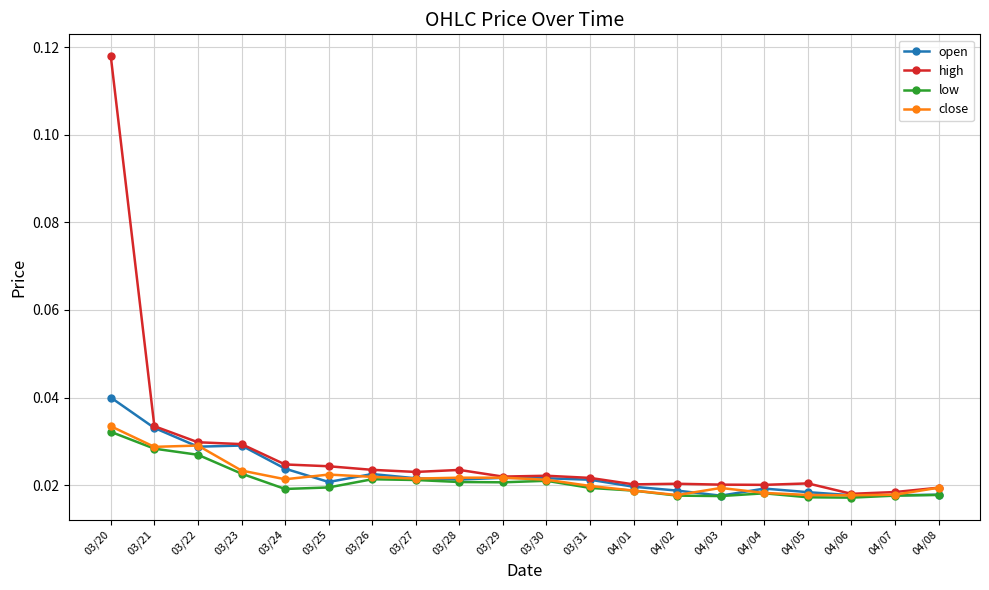

Which series has the widest spread of values?

high